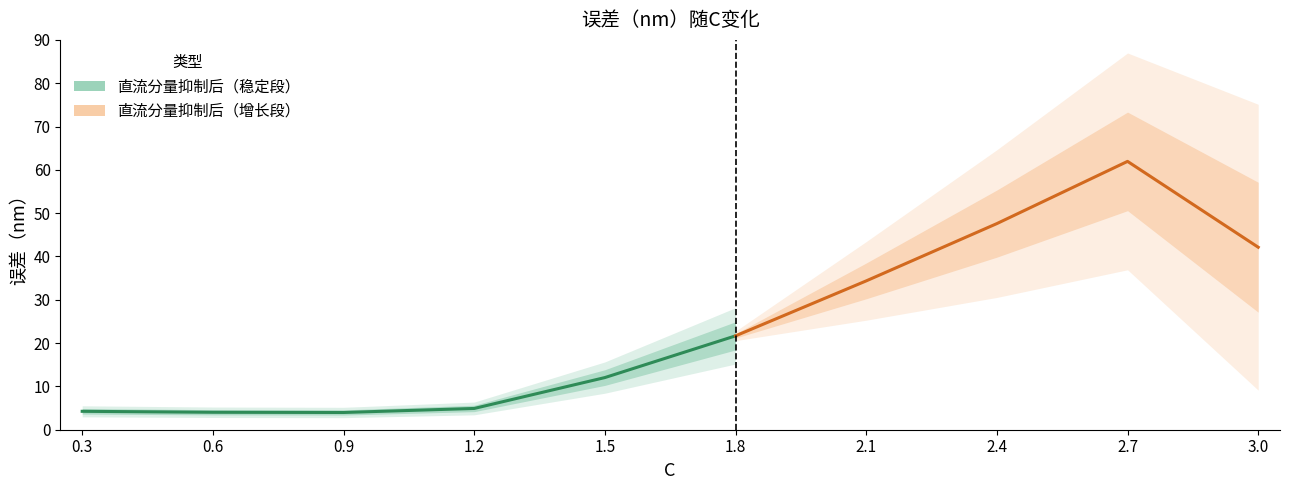

Is this an area chart (filled region under the line)?

No